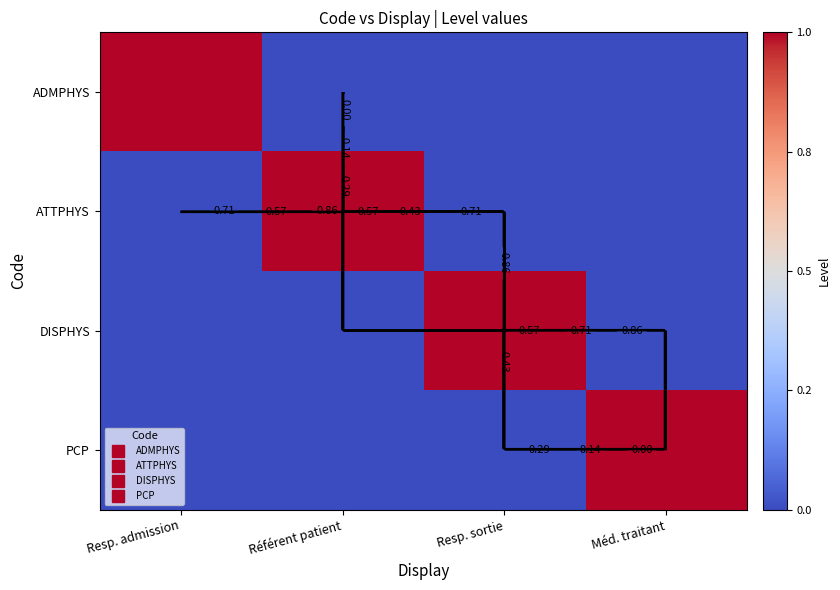

What is the sum of the DISPHYS values at Resp. sortie and Méd. traitant?

1